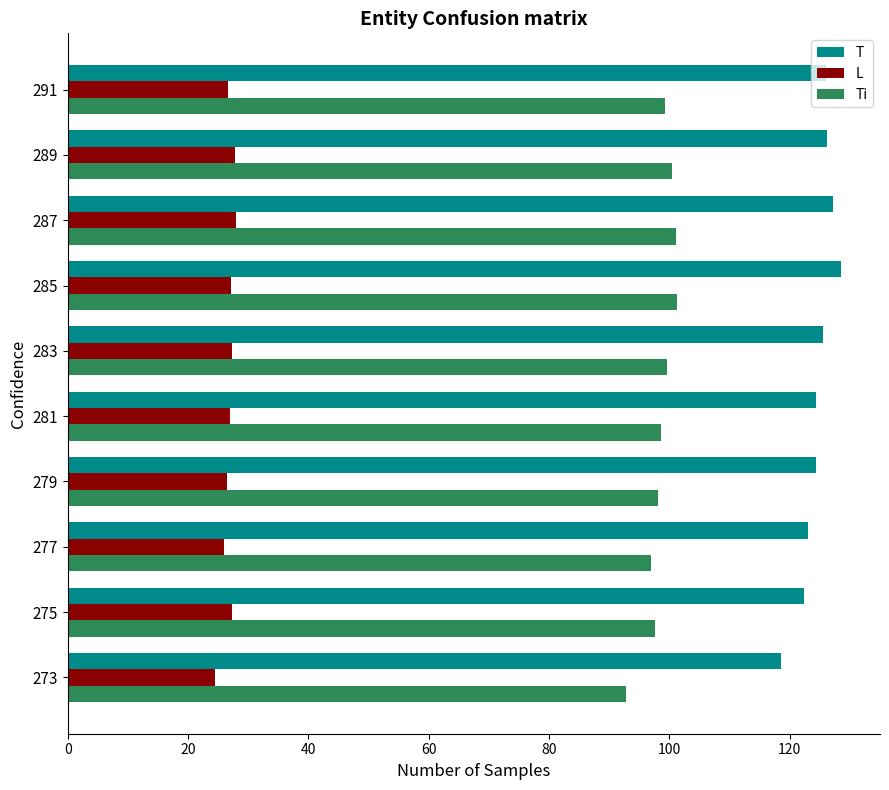

At how many categories does at least one series exceed 77?

10